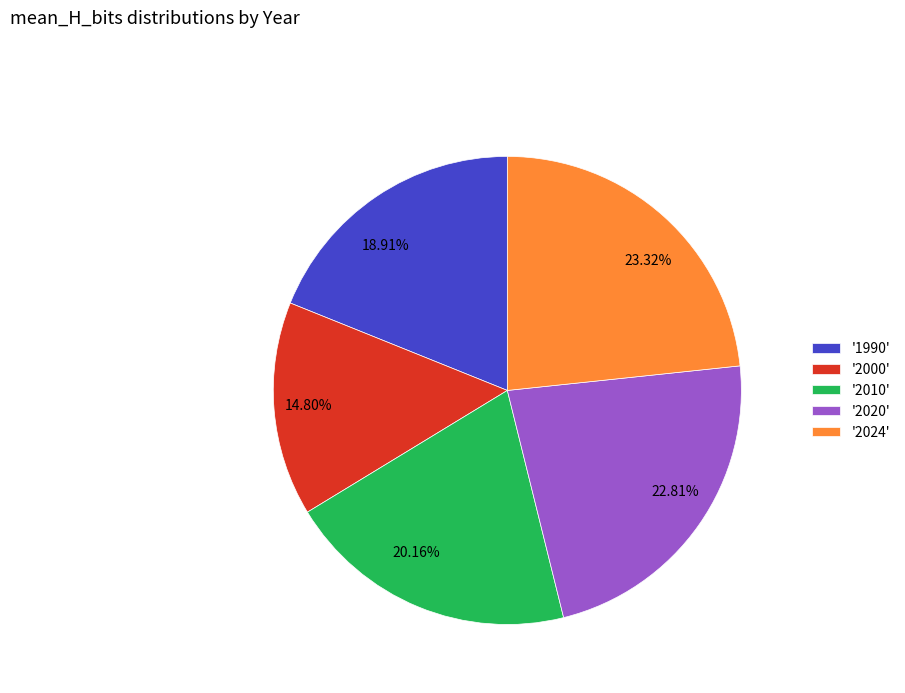

Approximately how many times larger is the value at 20.16% compared to 23.32%?

0.9